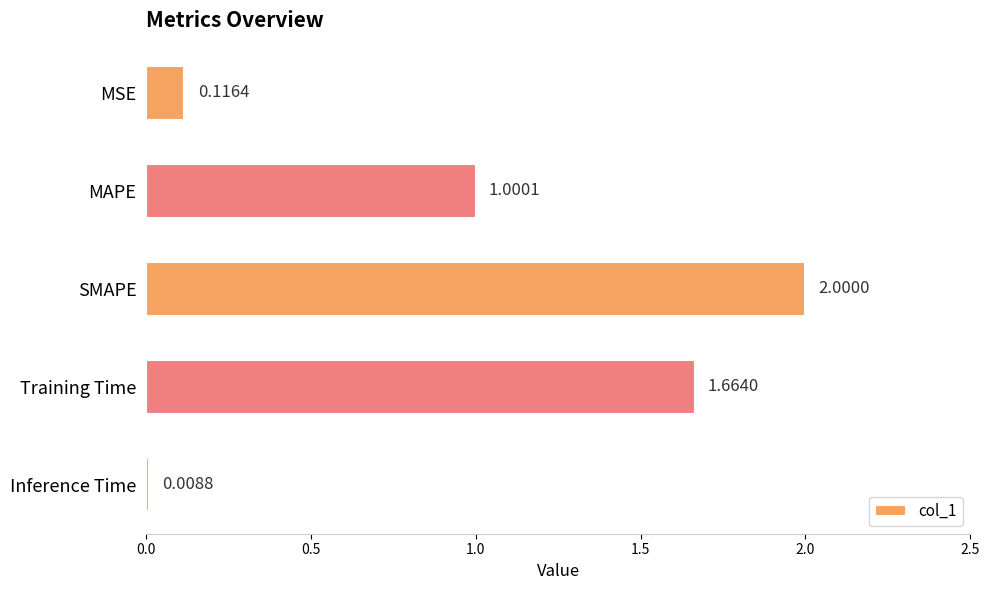

What is the difference between the maximum and minimum values?

2.0